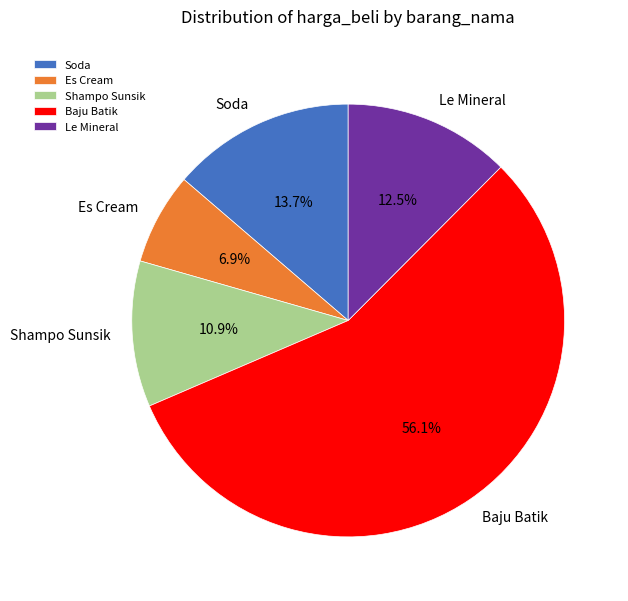

Do Le Mineral and Shampo Sunsik together represent more than half of the pie?

No